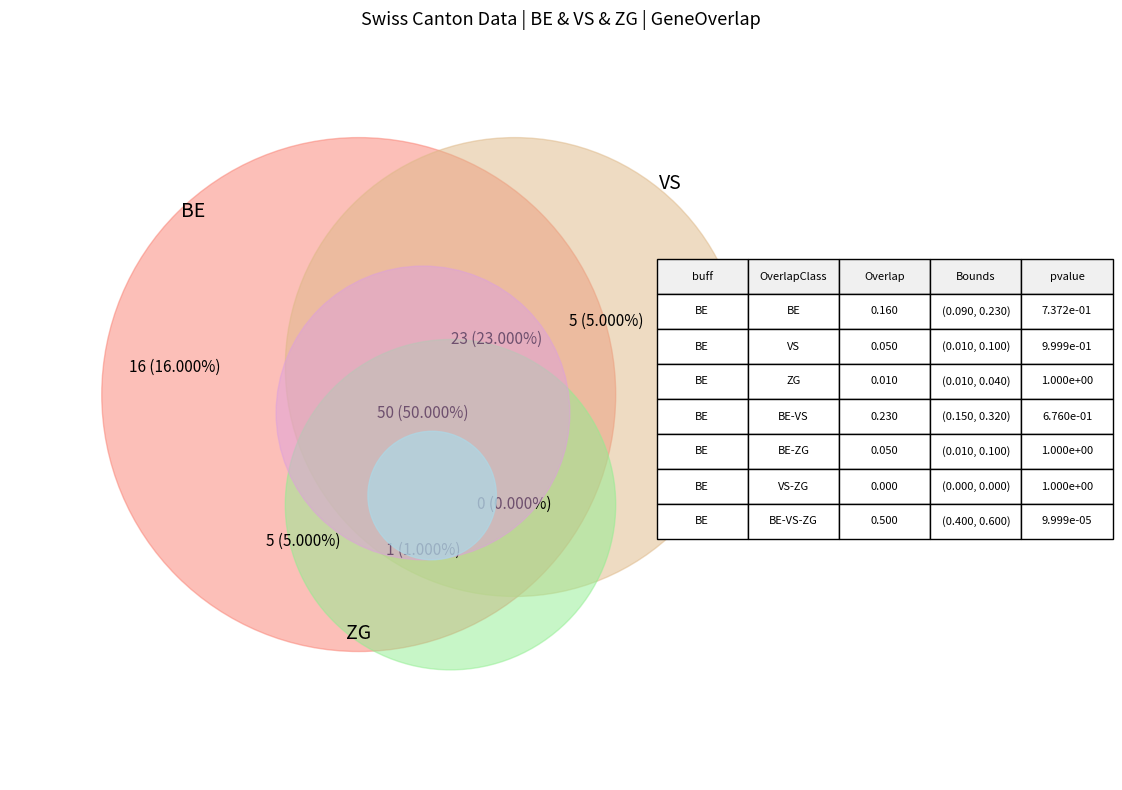

Which series has the widest spread of values?

BE